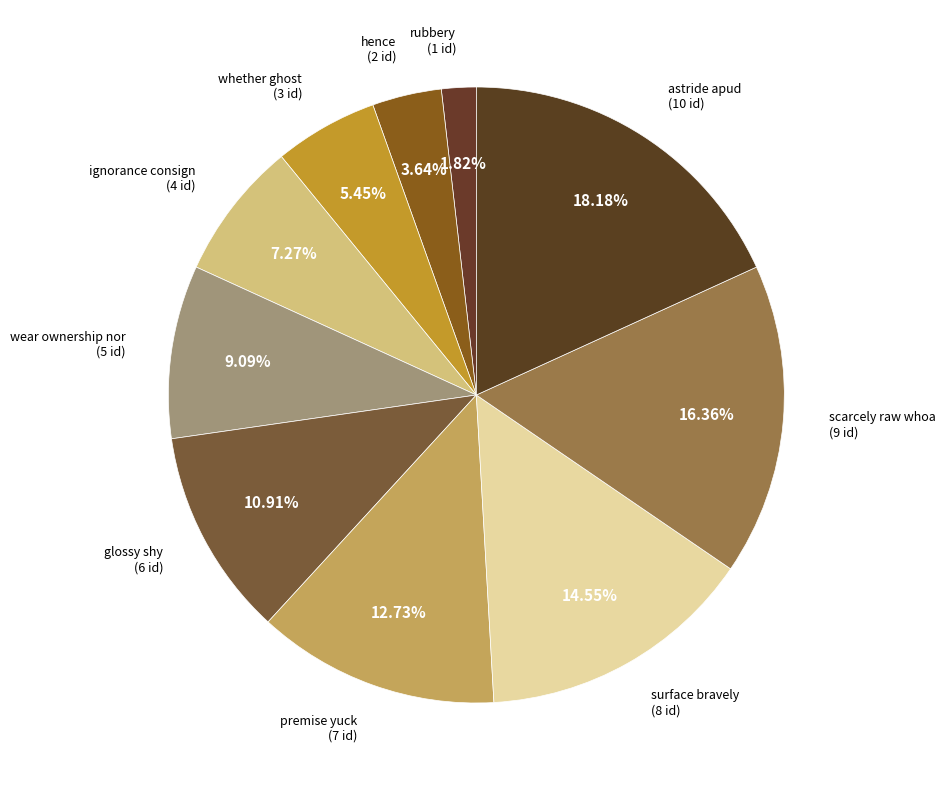

The wear ownership nor slice represents 9% of the pie. True or false?

True